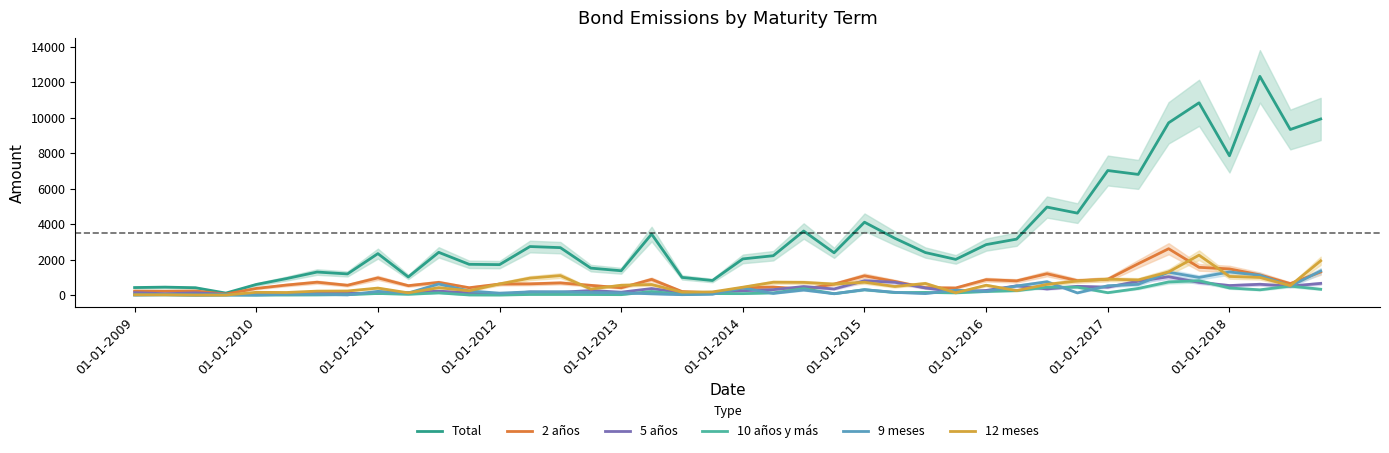

True or false: 9 meses has a value of 745 at 01-01-2009.

False